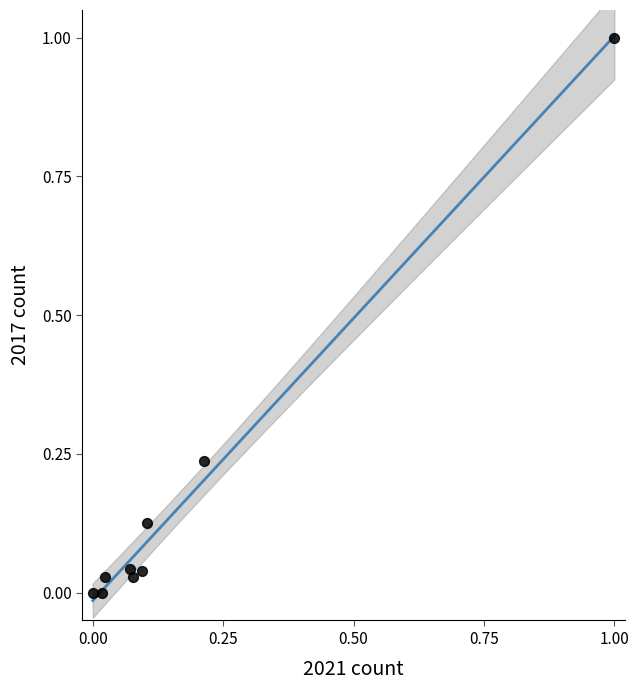

What is the range of Y values (max minus min)?

1.0